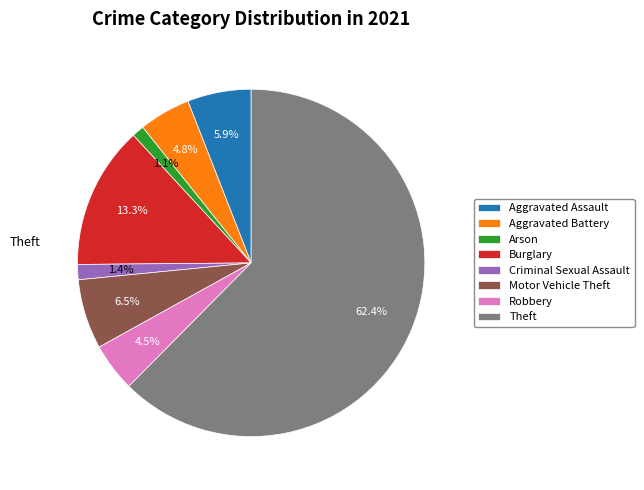

How many slices are in this pie chart?

8